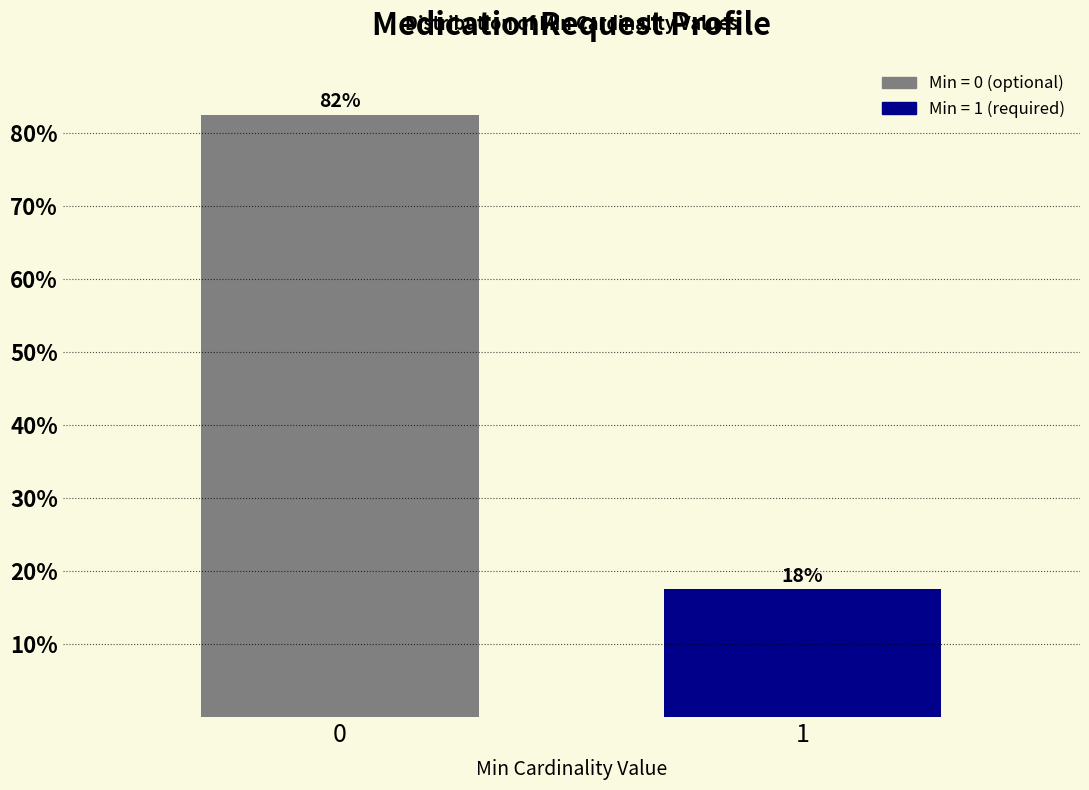

Are the bars horizontal?

No